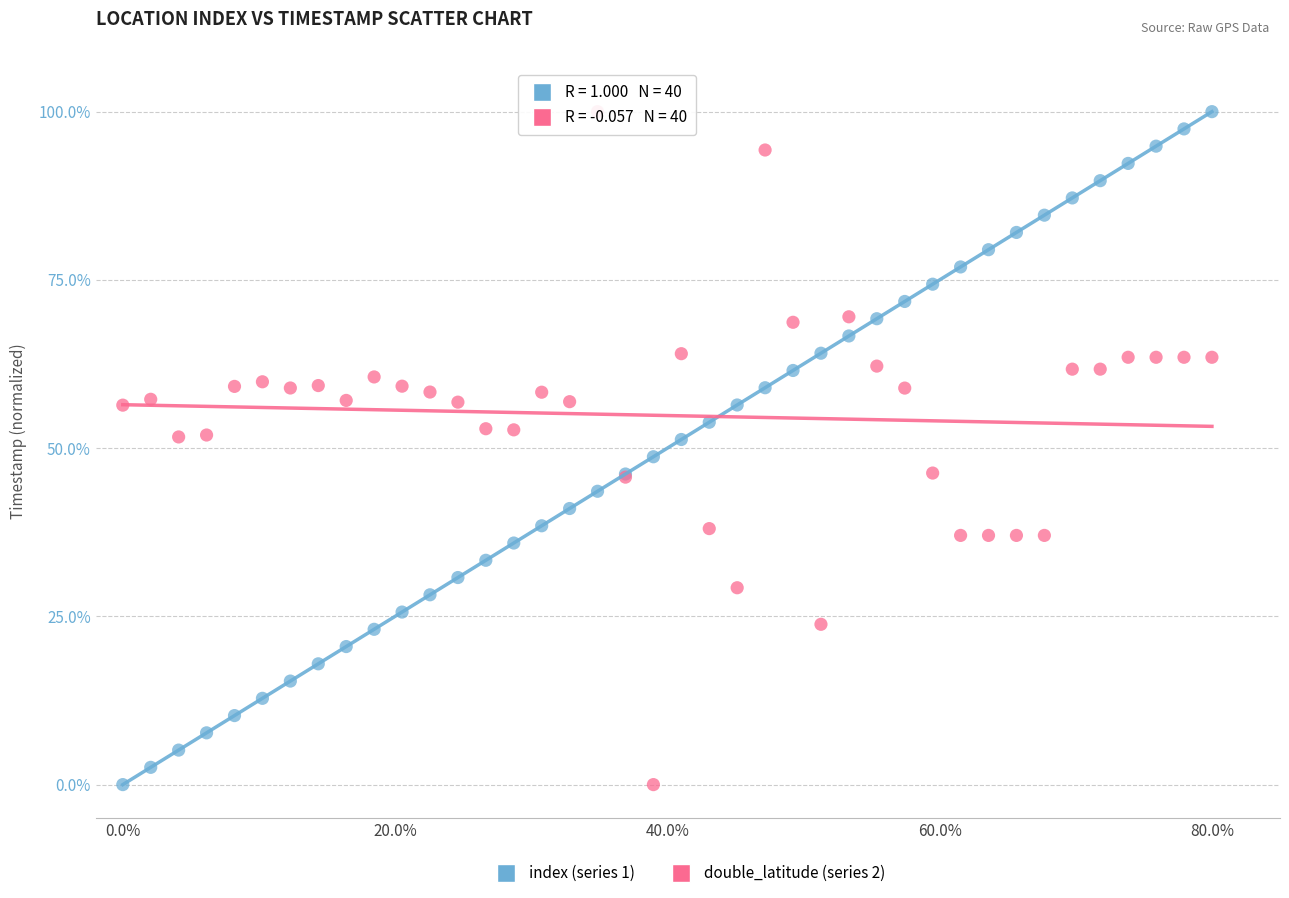

What are all the series names shown in the legend?

index (series 1), double_latitude (series 2)